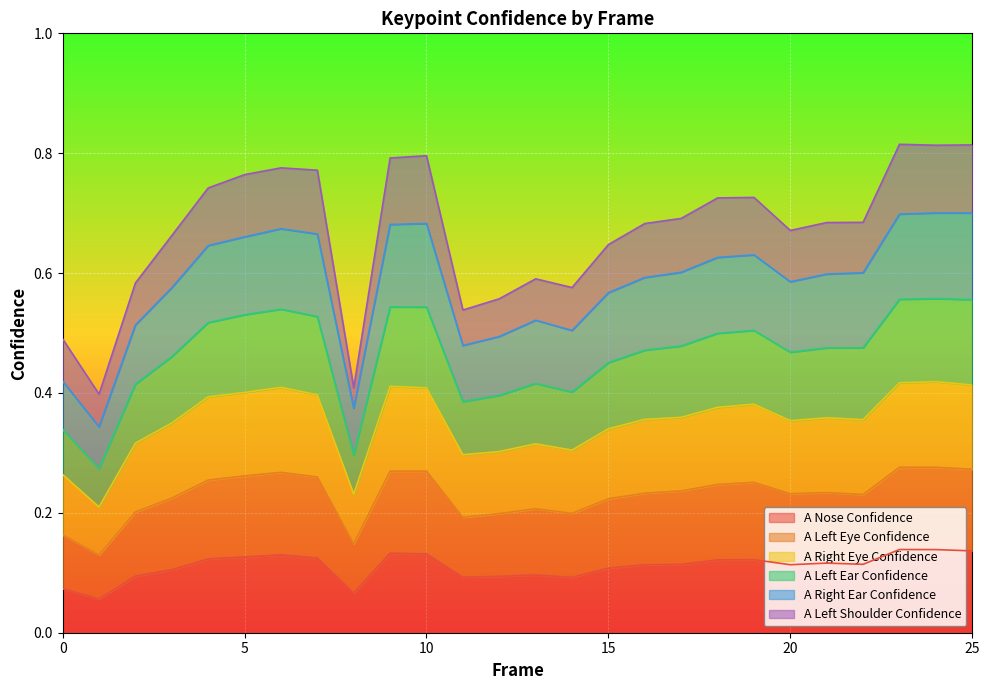

Does the chart display data point markers on the line(s)?

No